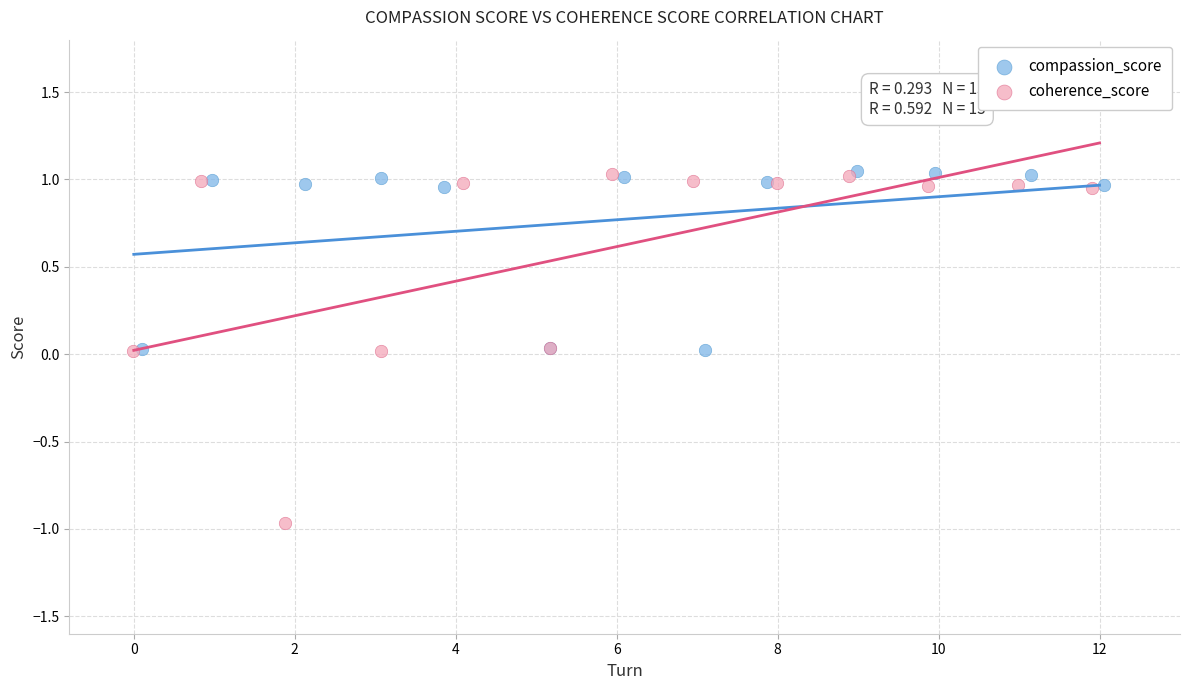

Which series reaches the minimum Y coordinate?

coherence_score